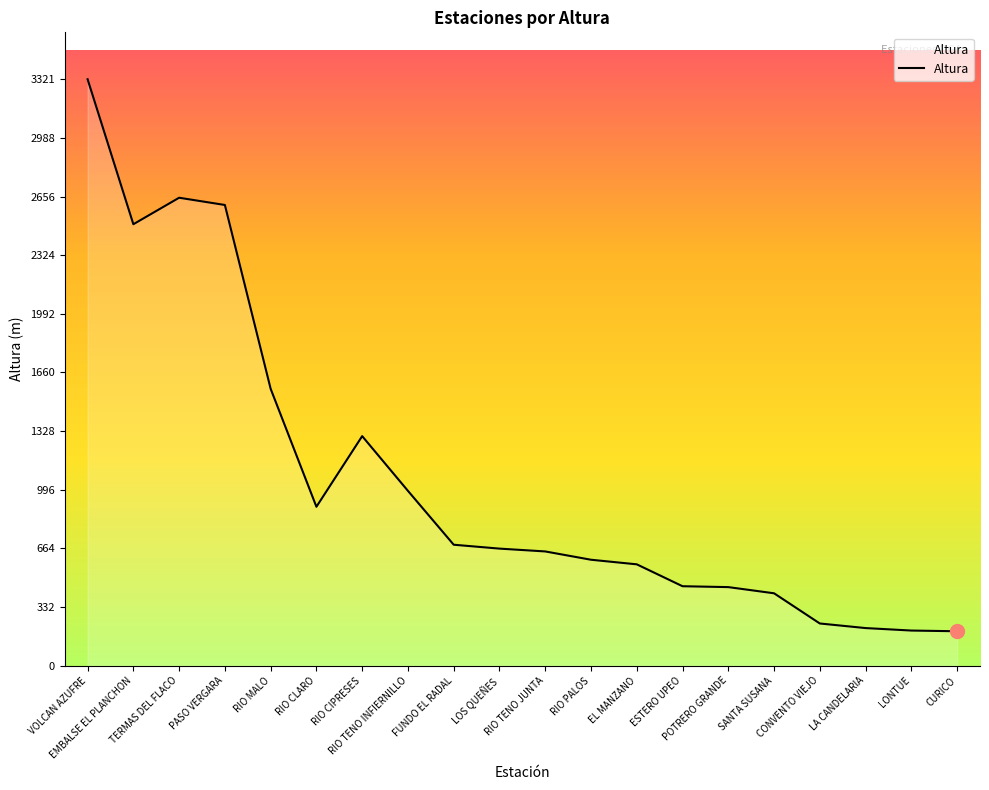

What is the minimum value shown in the chart?

195